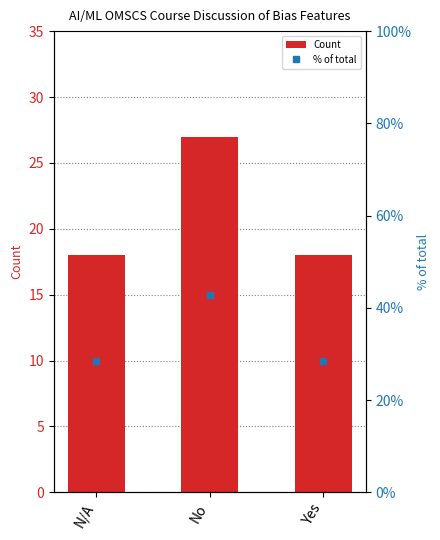

What is the difference between the maximum and minimum values in the % of total series?

14.3